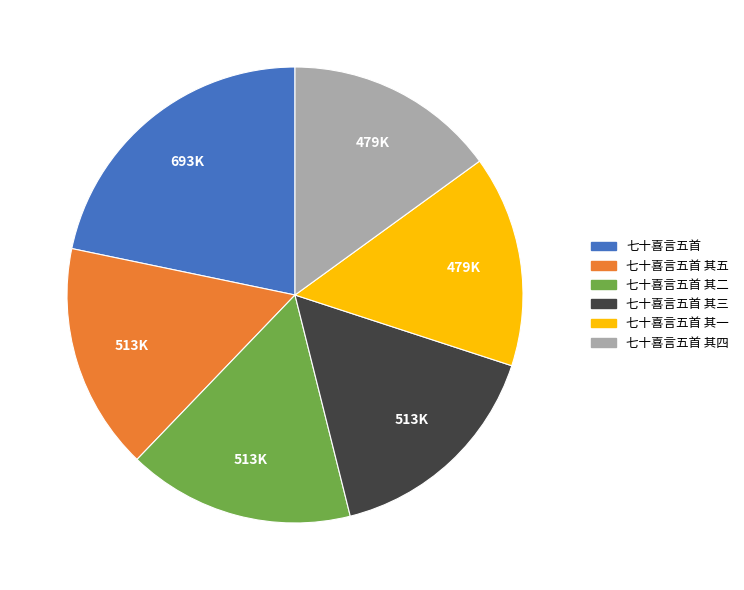

Count the number of slices in the pie.

6